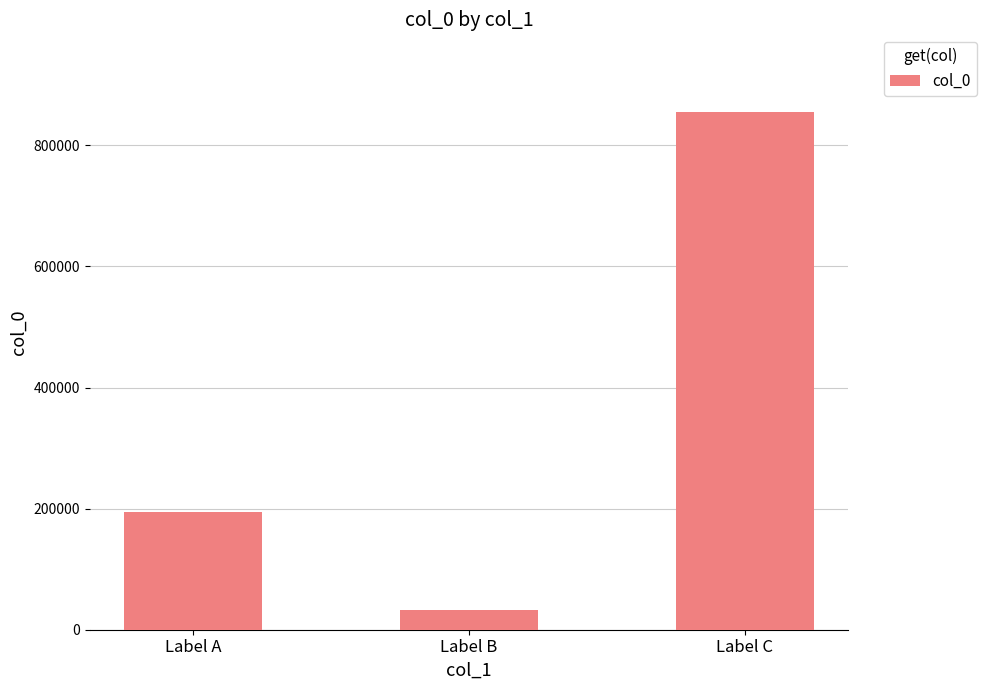

The chart shows a value of 32212 at Label B. True or false?

True